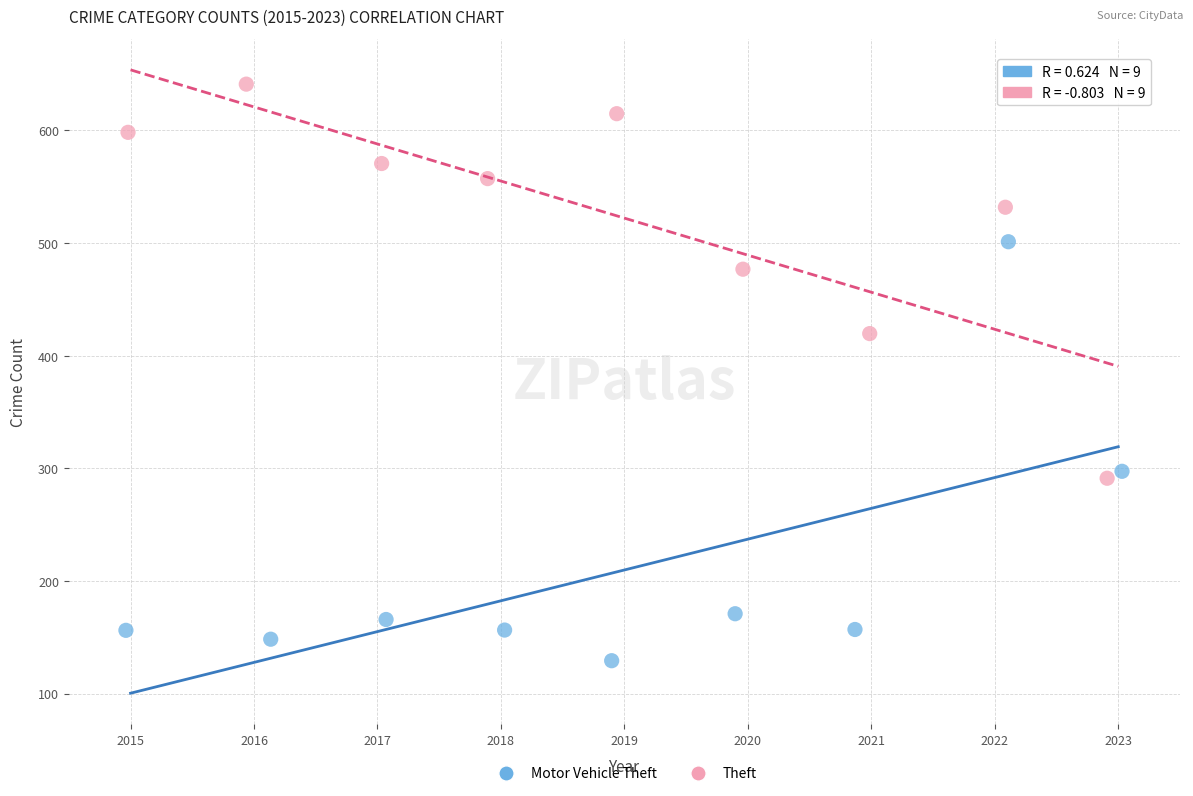

Which series reaches the minimum Y coordinate?

Motor Vehicle Theft